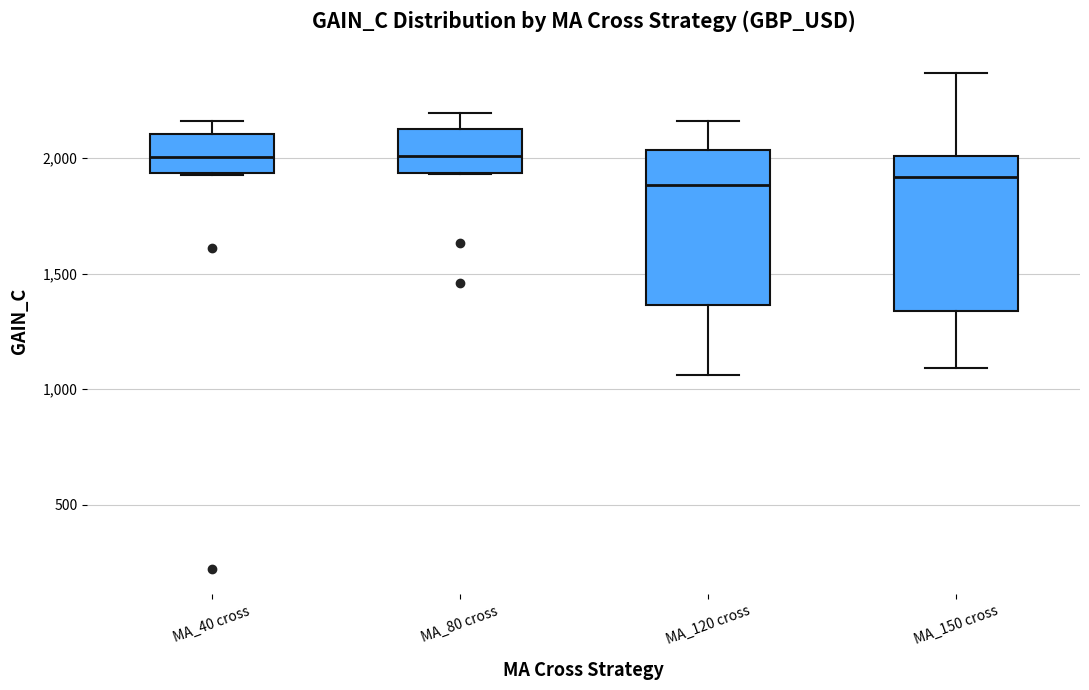

Reading left to right, read every box against the y-axis: the position of its median line, the range the box covers, and the ends of its whiskers. The values are not printed on the chart, so give them approximately, as read against the axis.

MA_40 cross: median 2000, box 1950 to 2100, whiskers 1950 to 2150
MA_80 cross: median 2000, box 1950 to 2100, whiskers 1950 to 2200
MA_120 cross: median 1900, box 1350 to 2050, whiskers 1050 to 2150
MA_150 cross: median 1900, box 1350 to 2000, whiskers 1100 to 2350